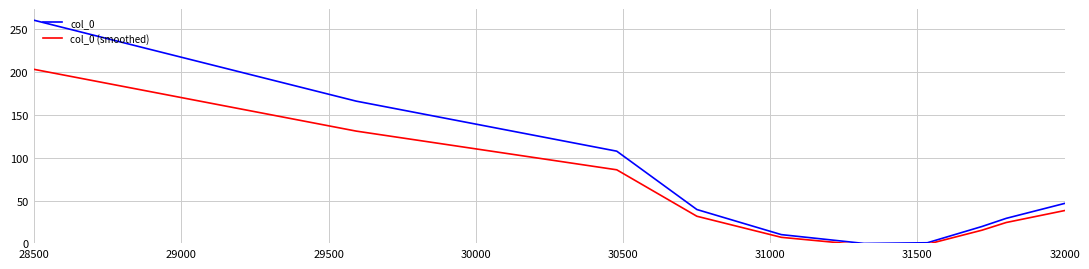

Rank the series by their maximum value, from lowest to highest.

col_0 (smoothed), col_0